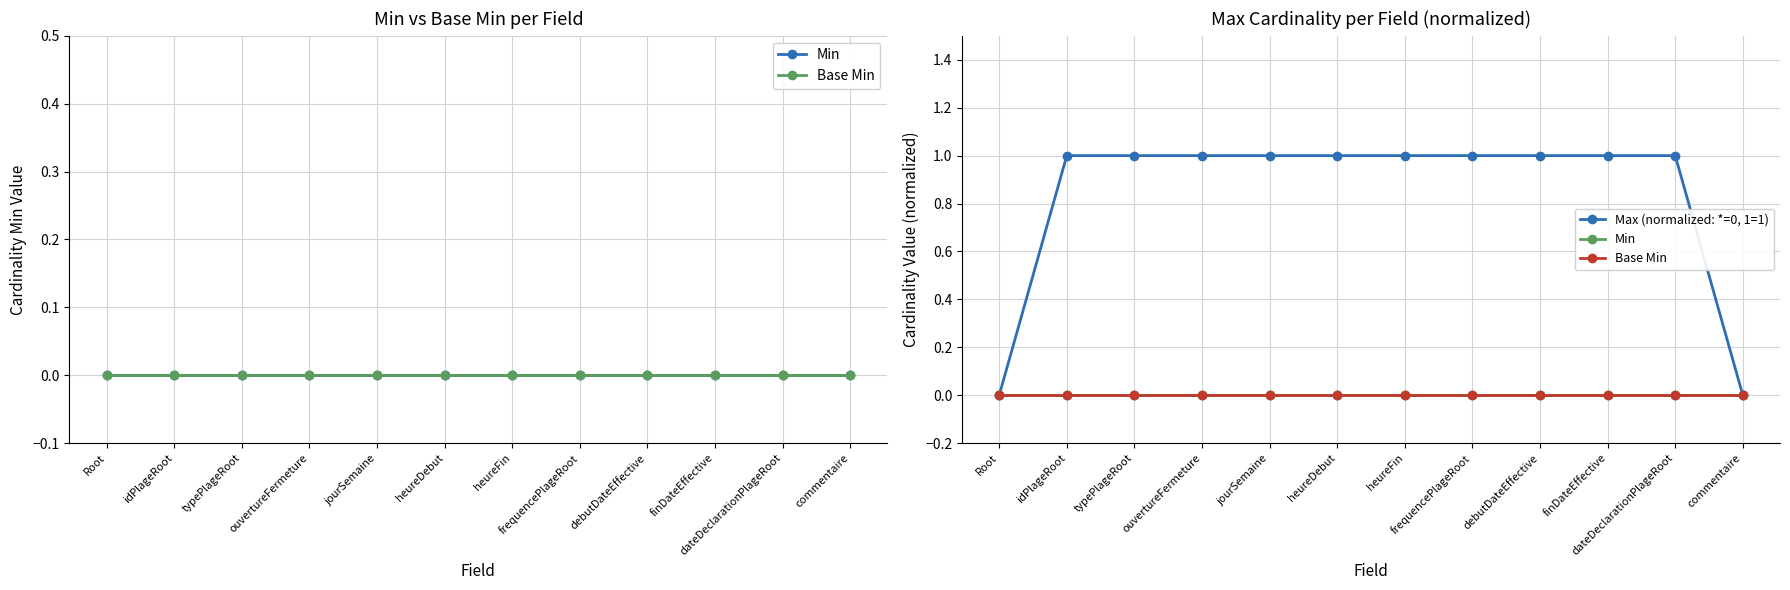

True or false: Base Min and Max (normalized: *=0, 1=1) intersect in this chart.

False